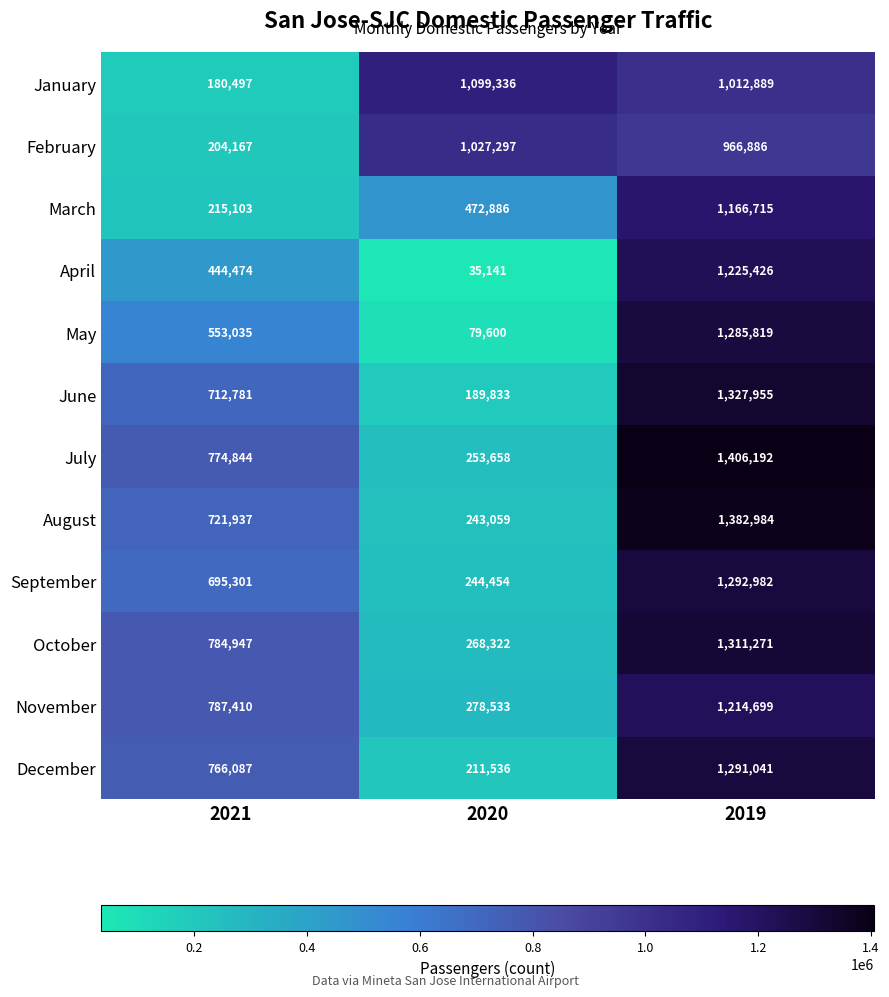

How many values in the July series are below 774844?

1